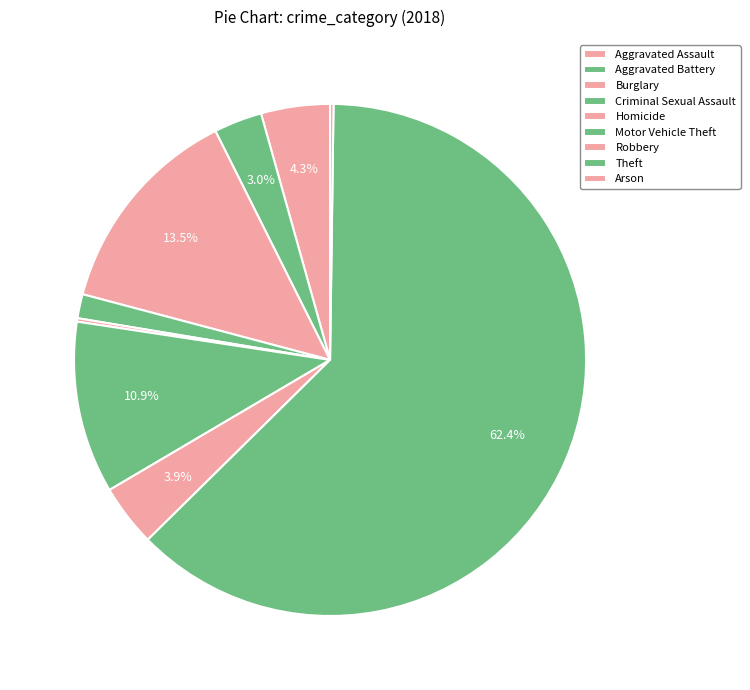

Is it true that Robbery is 4% of the pie?

True